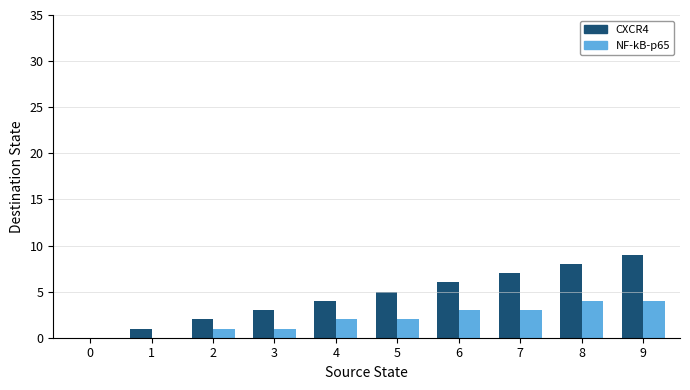

Which series changed the most between 1 and 9?

CXCR4